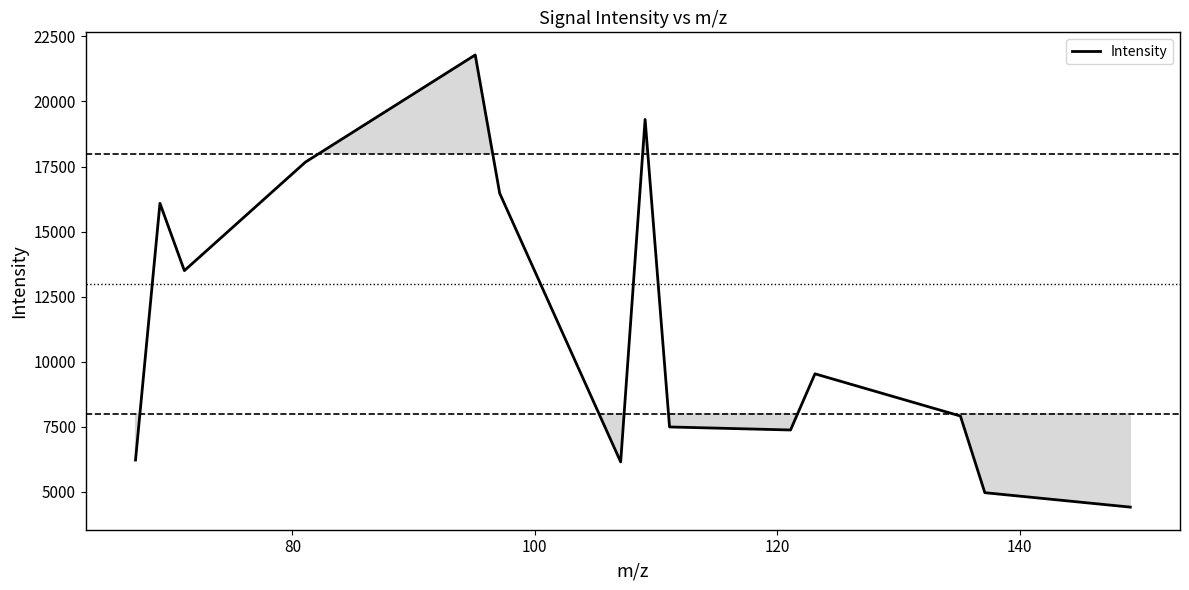

What is the maximum value shown in the chart?

21789.5